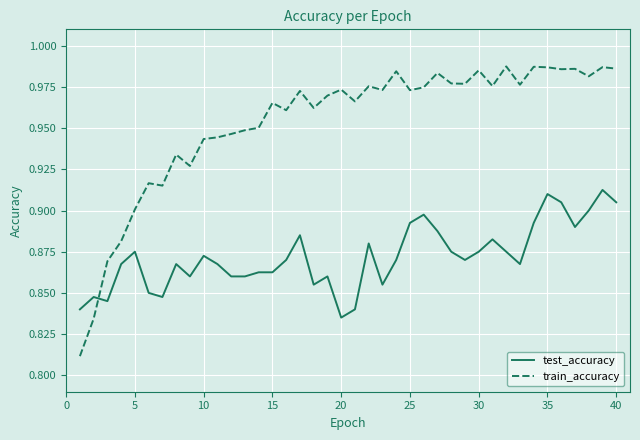

Which series has the largest range (max minus min)?

train_accuracy